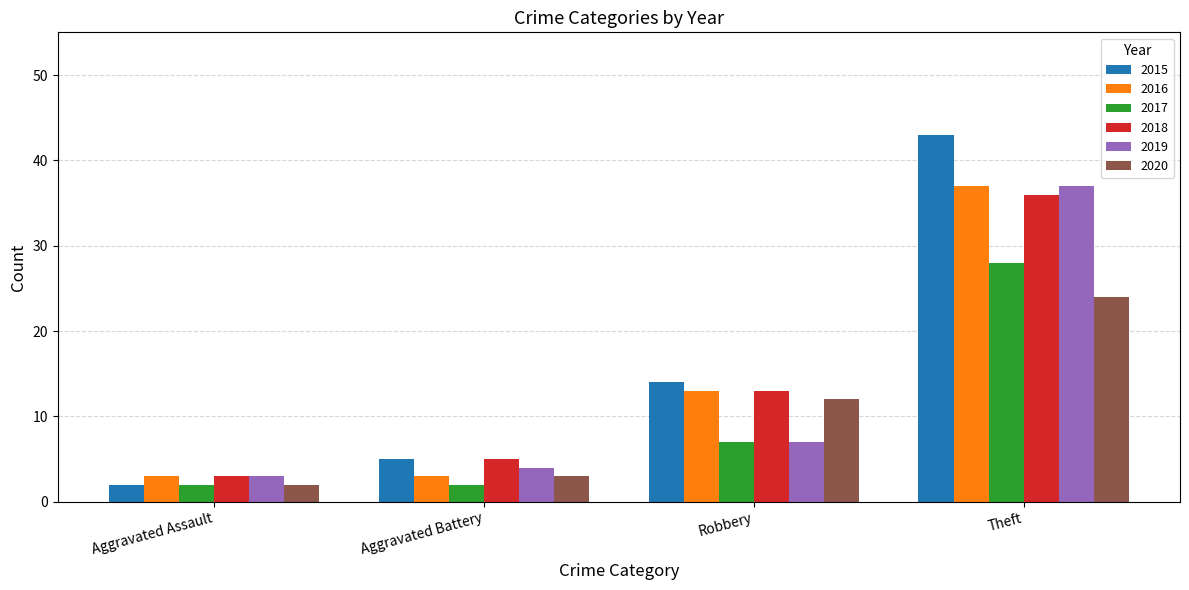

Where is 2018 nearest to the value 19?

Robbery